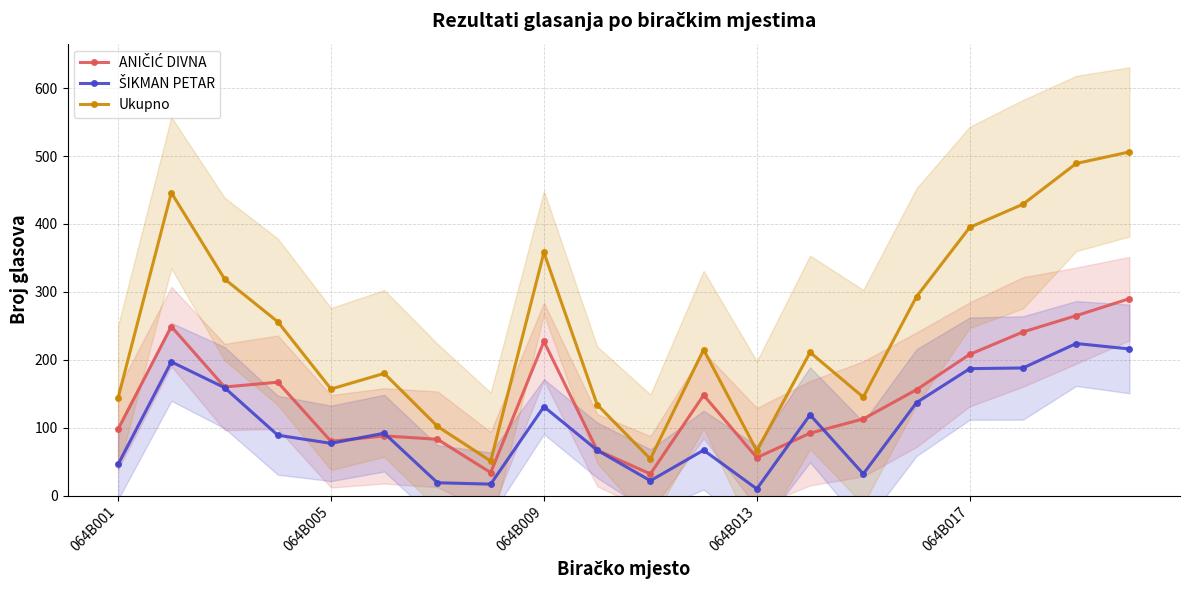

What is the difference between the highest and lowest values at 19?

290